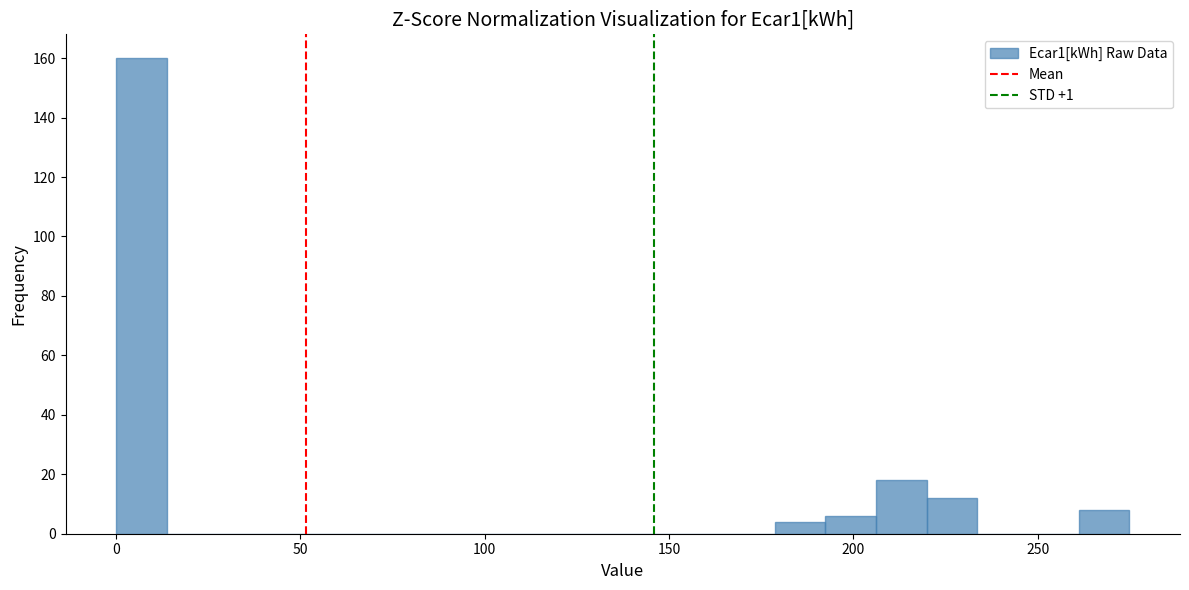

Read against the x-axis, roughly where is the centre of the tallest bar?

5